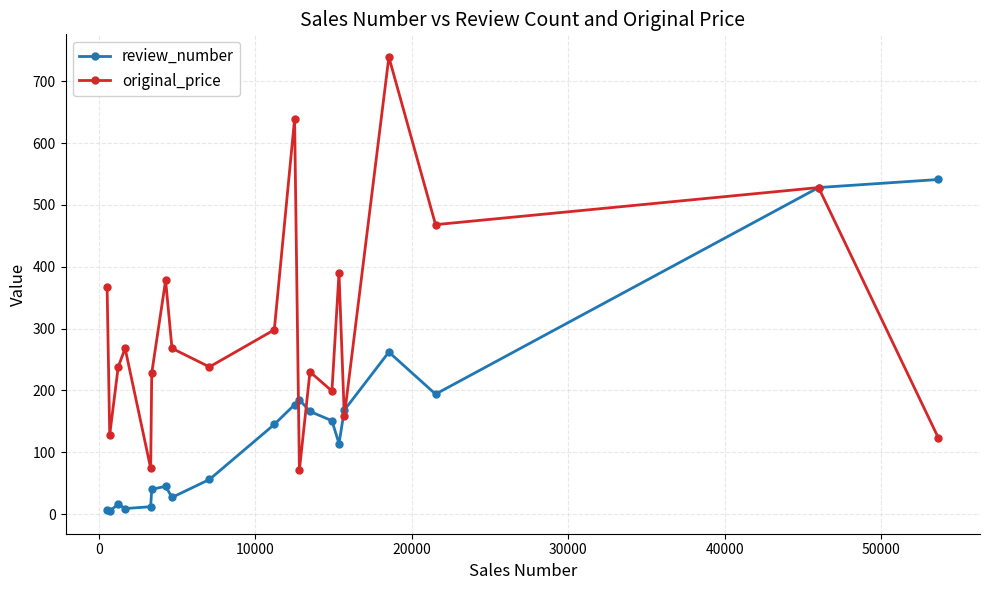

True or false: review_number has more than 2 points higher than both neighbors.

True